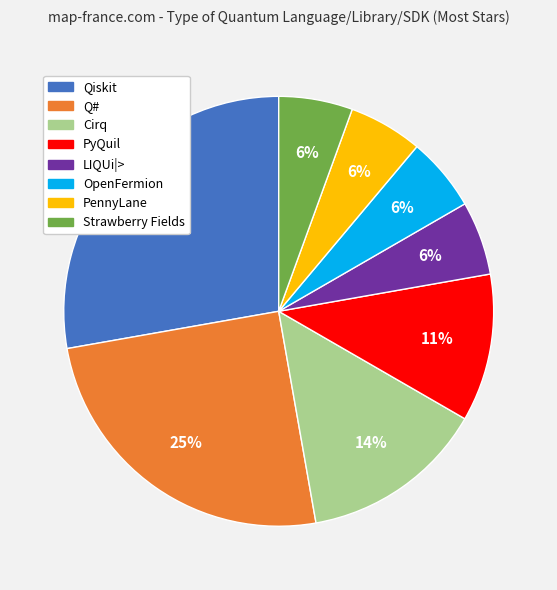

To the nearest percent, what is the combined percentage of PyQuil and Cirq?

25%